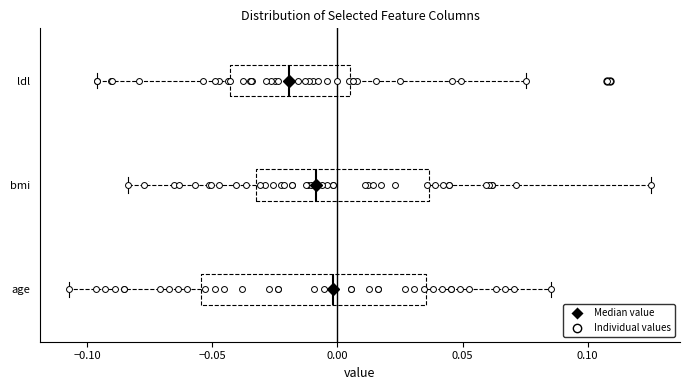

Reading bottom to top, transcribe this box plot: for each box, give where its median line is, the range the box spans, and where its two whiskers end, as read against the x-axis. The values are not printed on the chart, so give them approximately, as read against the axis.

age: median 0.000, box -0.055 to 0.035, whiskers -0.105 to 0.085
bmi: median -0.010, box -0.030 to 0.035, whiskers -0.085 to 0.125
ldl: median -0.020, box -0.045 to 0.005, whiskers -0.095 to 0.075